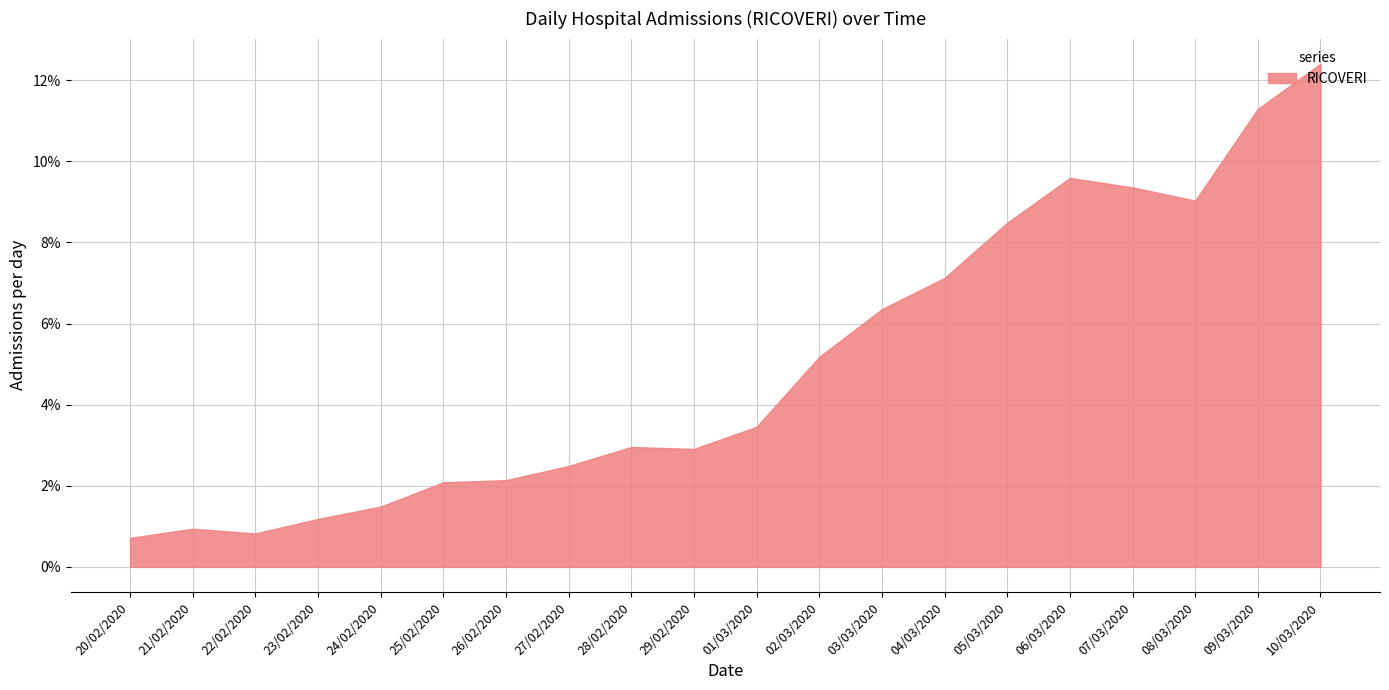

At which label does the data first exceed 444?

02/03/2020